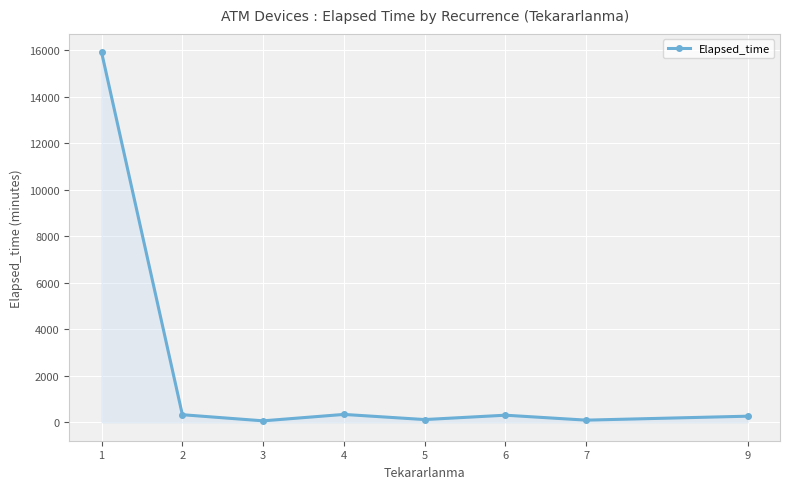

How many interior local peaks (higher than both neighbors) does the data have?

2